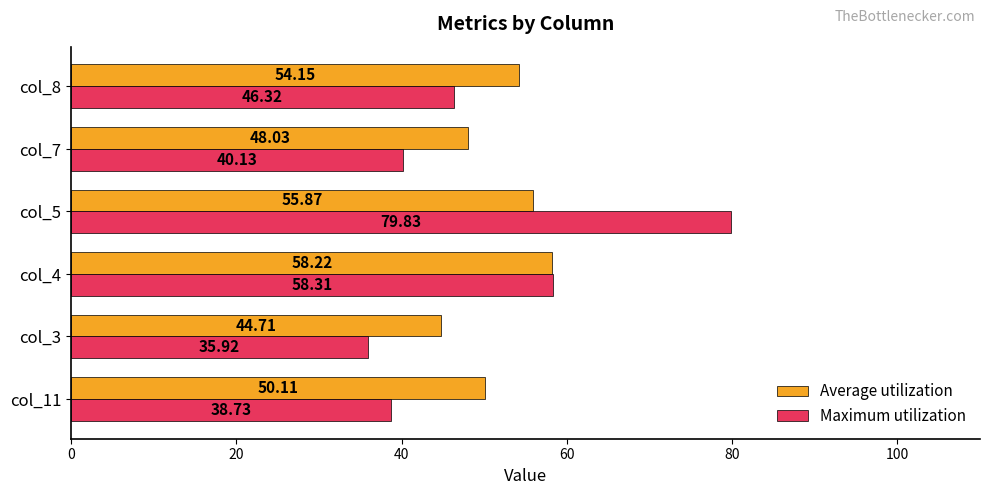

List the labels in order of Average utilization value, smallest first.

col_3, col_7, col_11, col_8, col_5, col_4